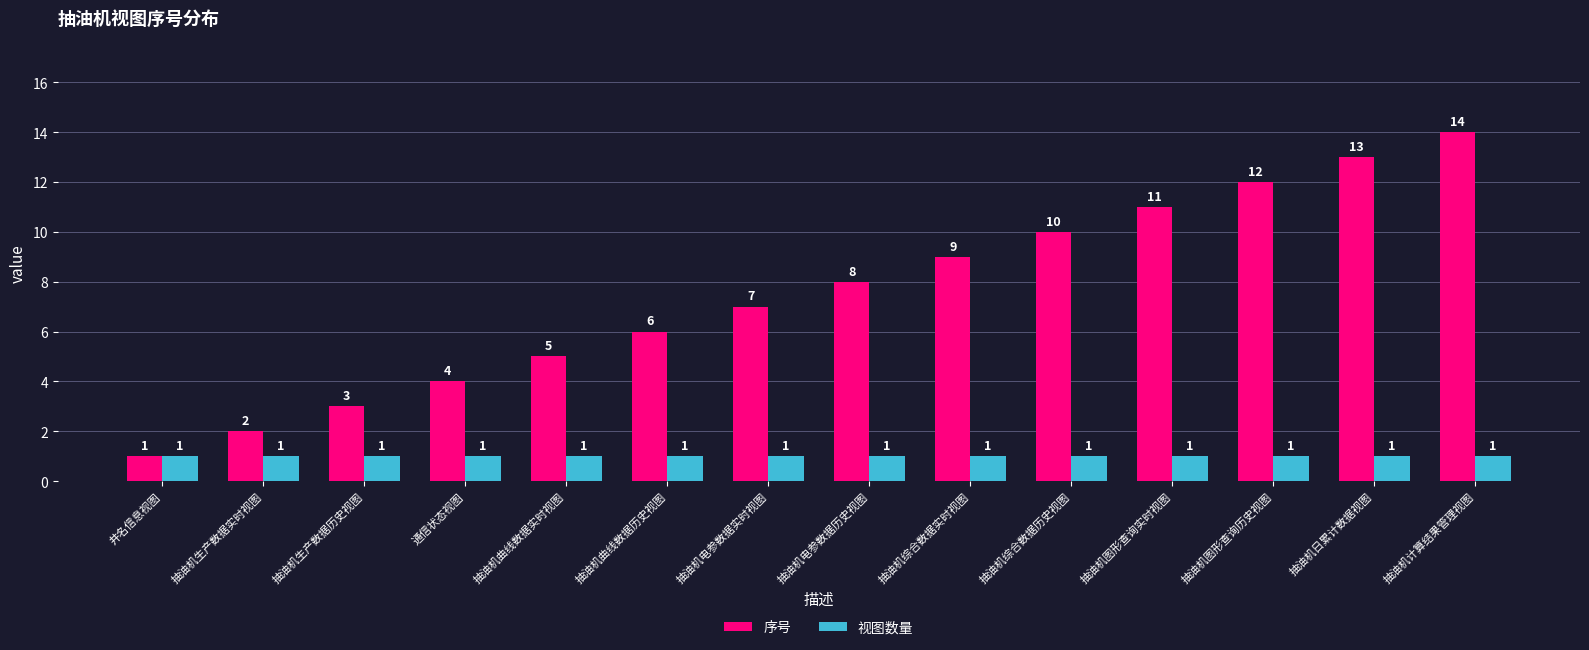

Between 抽油机生产数据实时视图 and 抽油机综合数据历史视图, which series saw the biggest shift?

序号